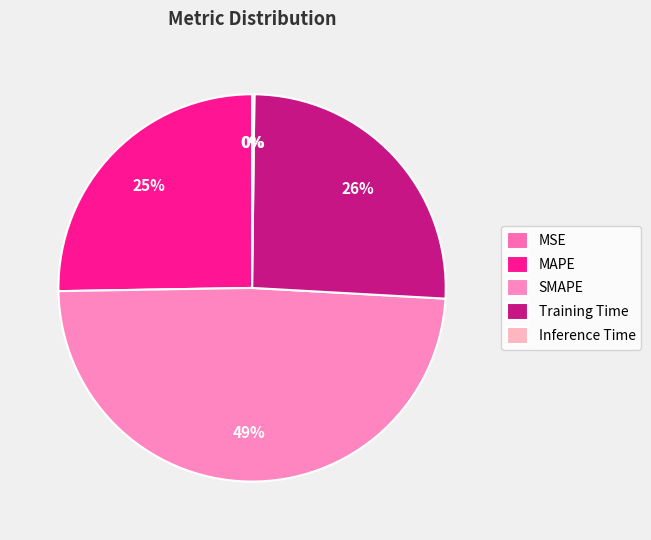

To the nearest percent, what is the difference between the largest and smallest slice percentages?

49%